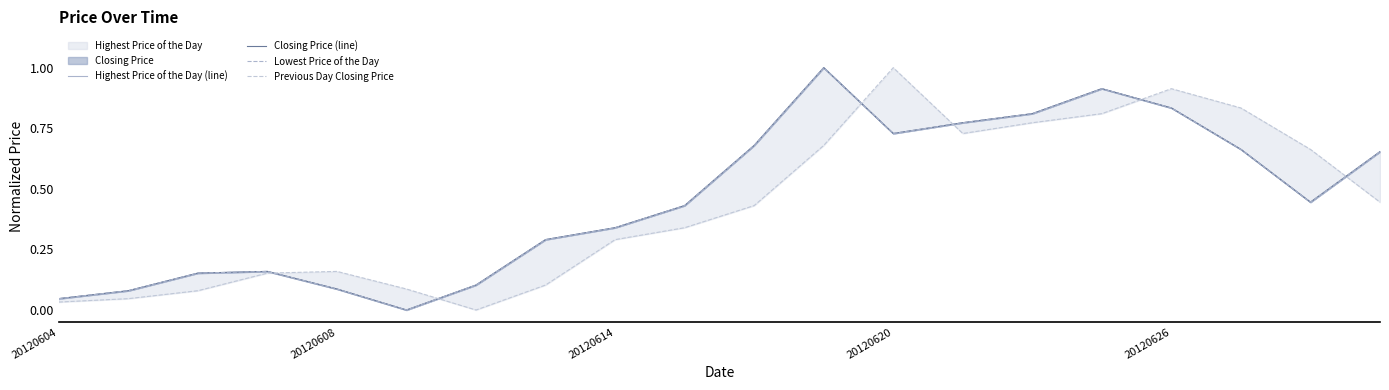

In Lowest Price of the Day, how many points are lower than both neighbors (excluding endpoints)?

3